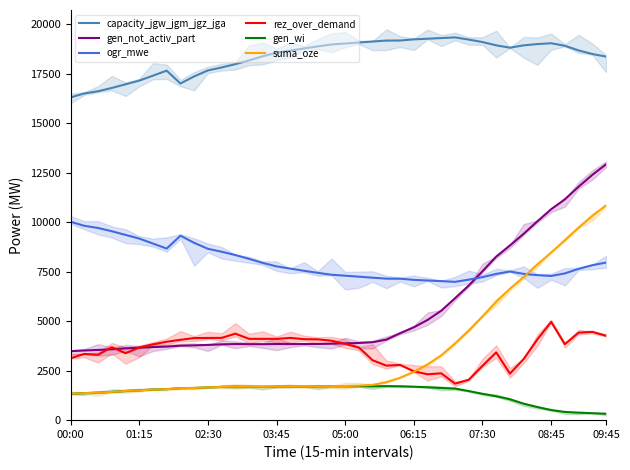

How many distinct data groups are displayed?

6